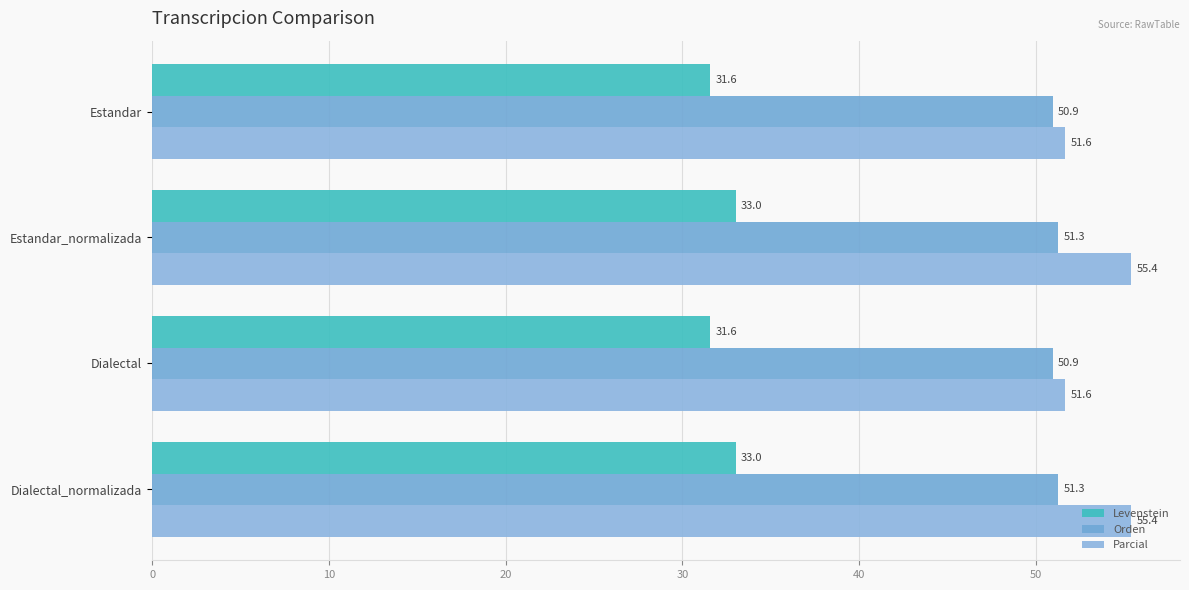

How many values in the Parcial series exceed 55?

2